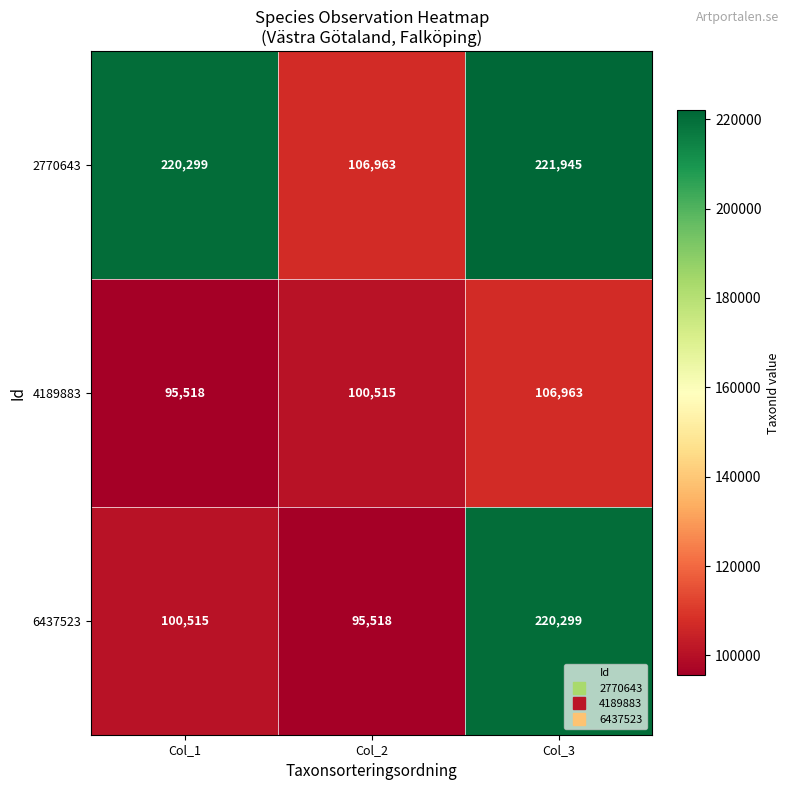

Is it true that 6437523 equals 139312 at Col_2?

False